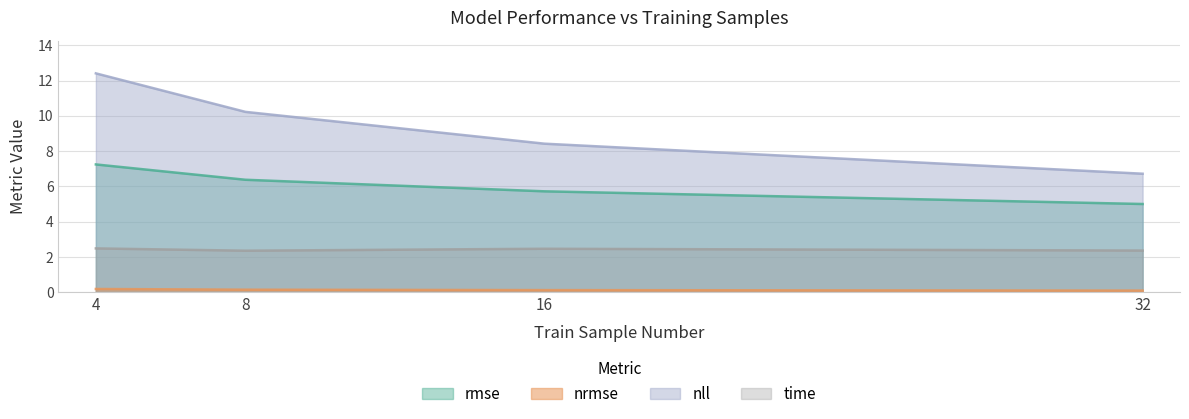

Does the chart display data point markers on the line(s)?

No